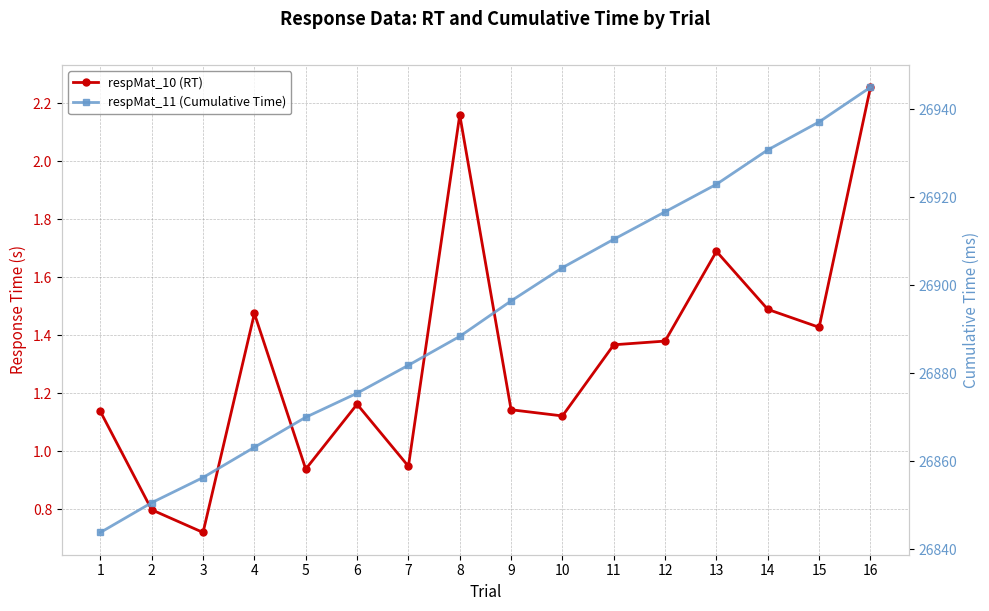

What is the value of the respMat_10 (RT) point at the 10th from the left?

1.1